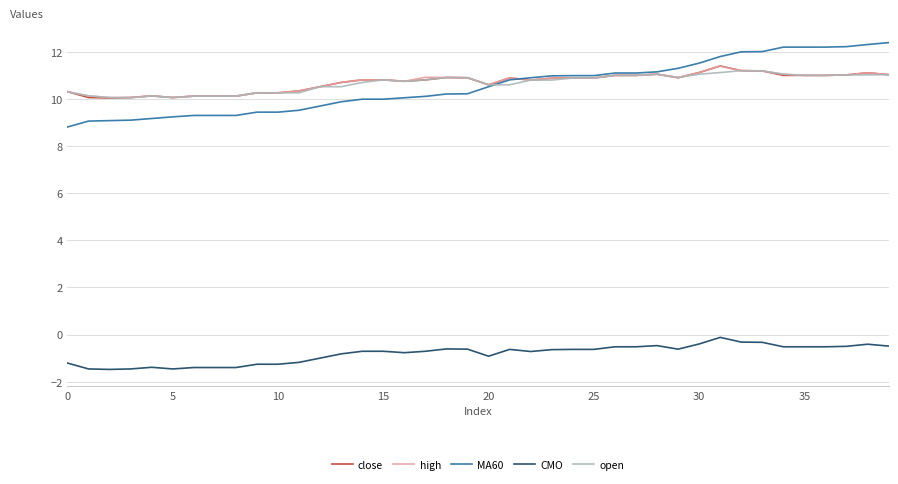

True or false: MA60 and CMO intersect in this chart.

False